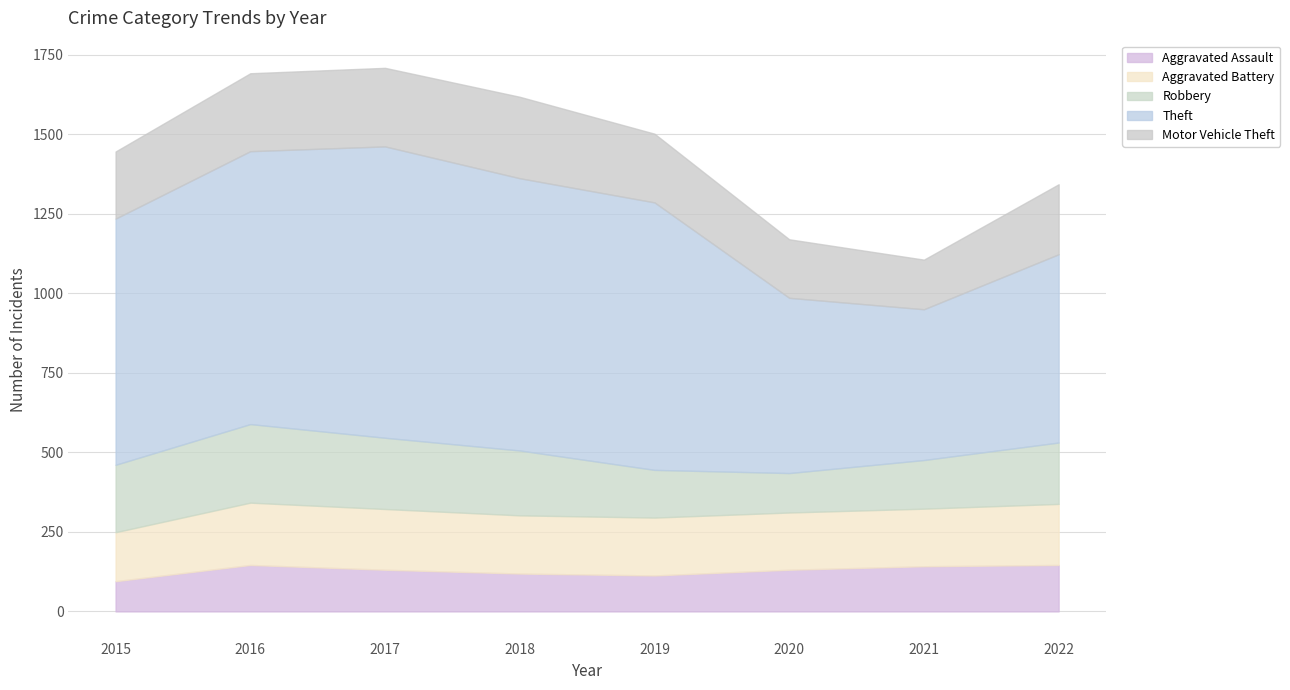

What is the value of the Aggravated Assault point at the 1st from the left?

95